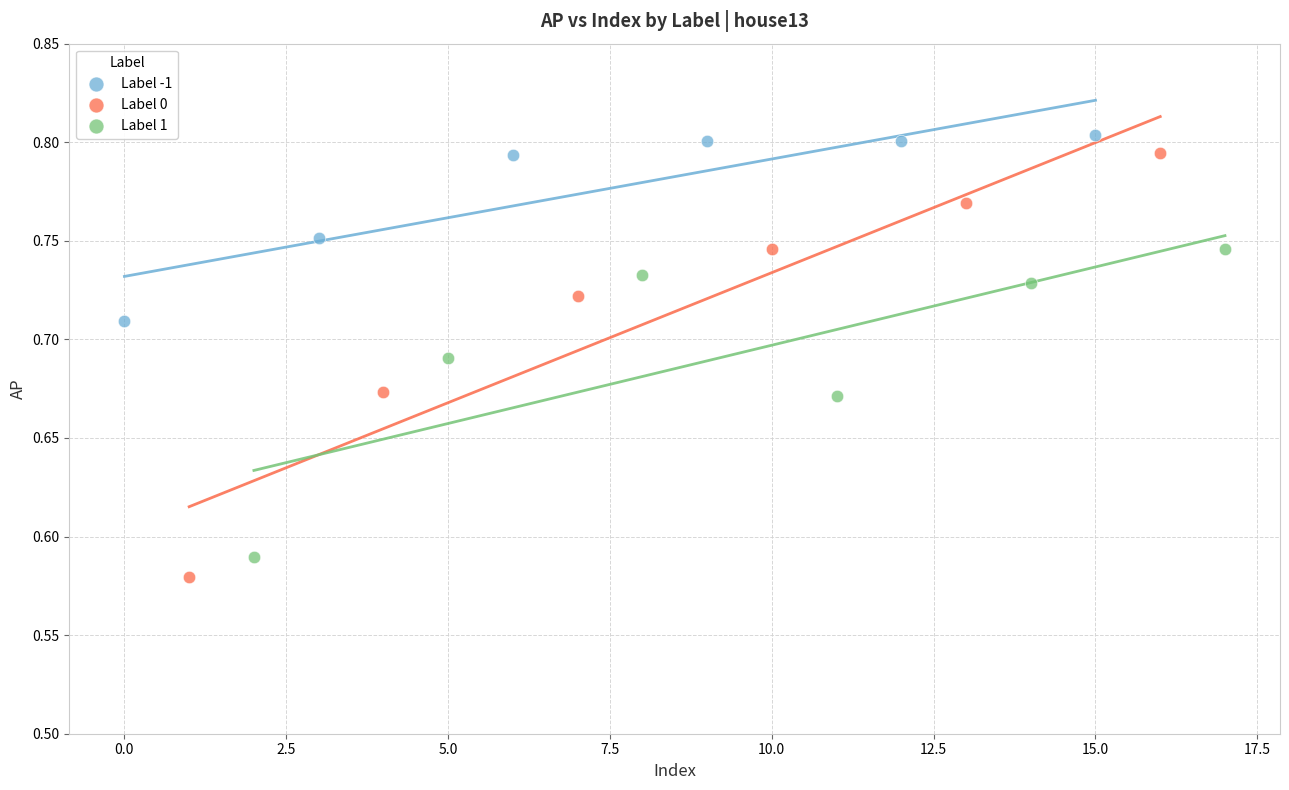

Which series reaches the maximum Y coordinate?

Label -1